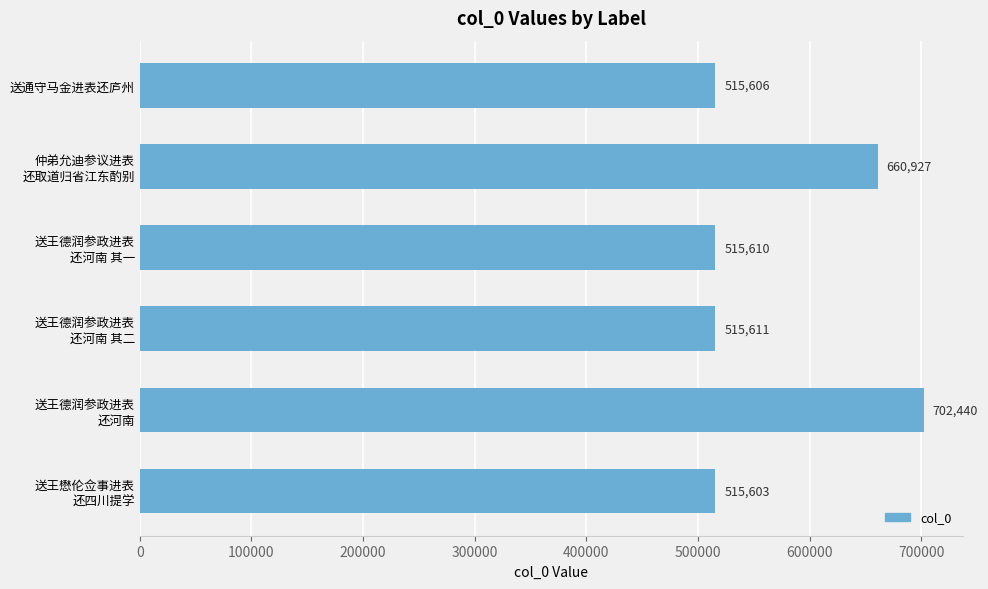

Which label corresponds to the smallest value in the chart?

送王懋伦佥事进表
还四川提学